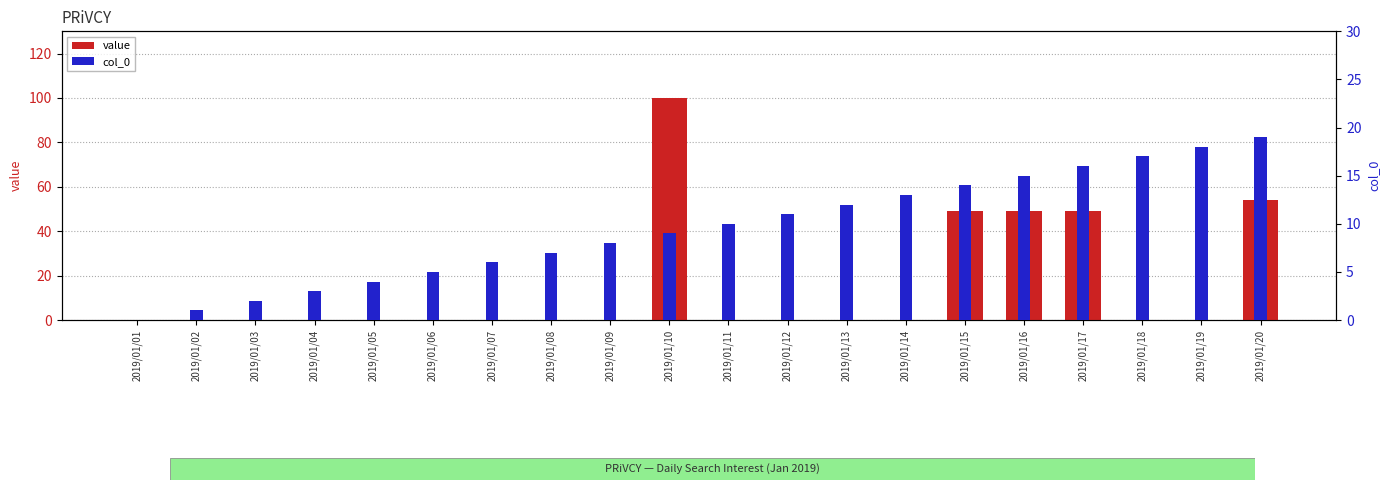

At which category is the sum across all series the highest?

2019/01/10